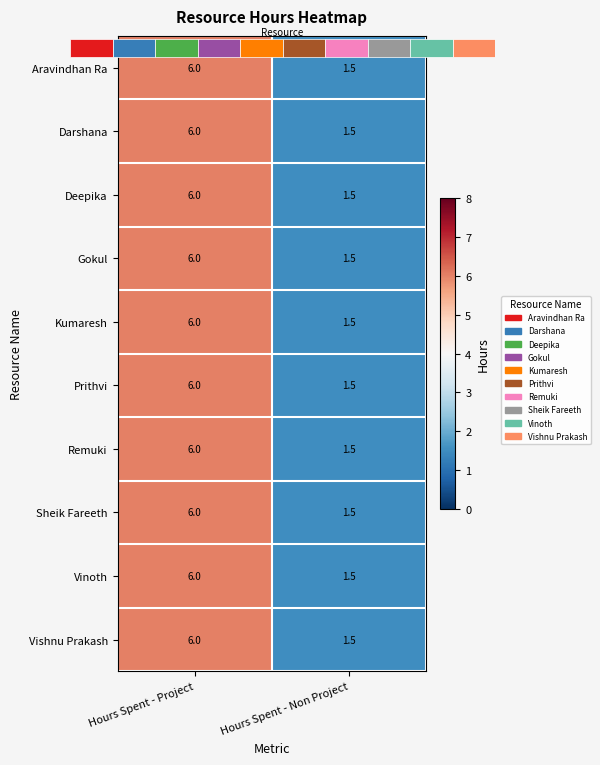

Which category has the highest value in the Vinoth series?

Hours Spent - Project